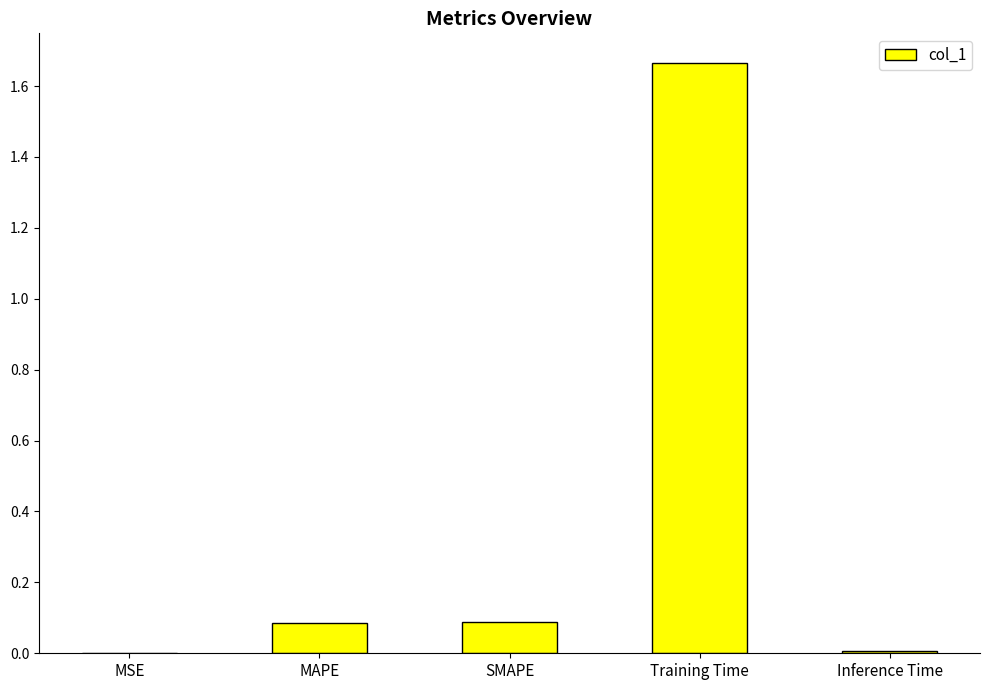

What is the change in value from MAPE to Inference Time?

-0.1